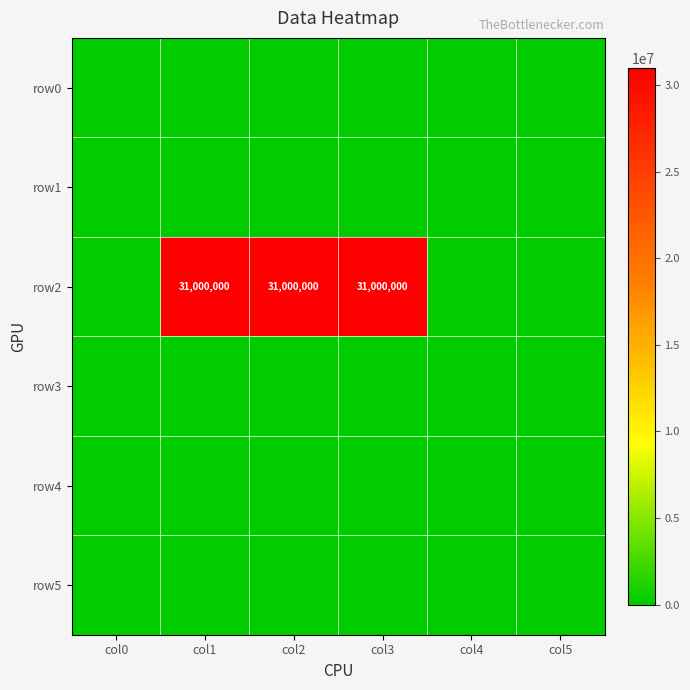

The row2 series shows 42769920 at col3. True or false?

False